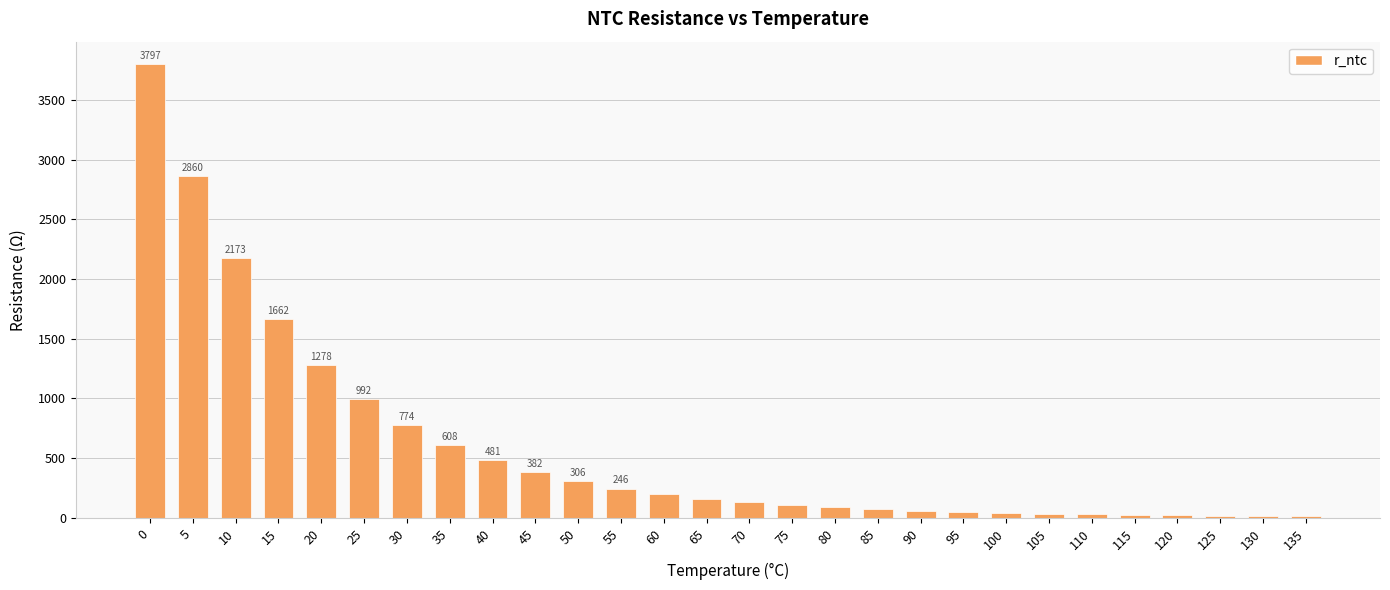

What is the change in value from 65 to 80?

-72